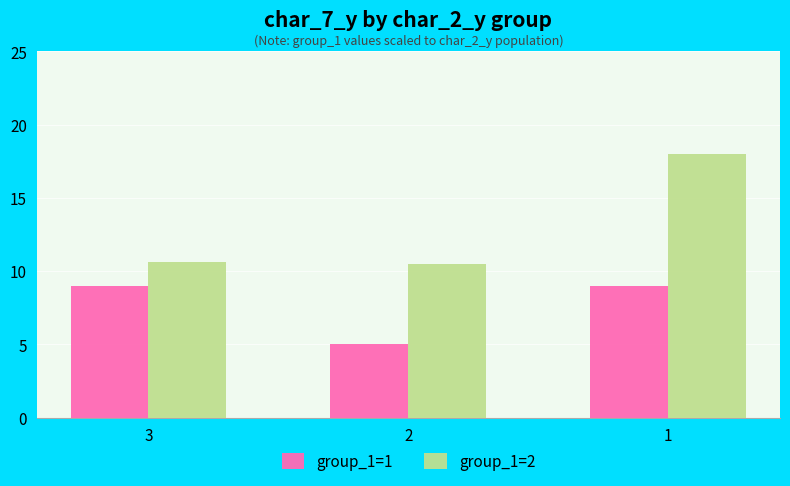

Between 3 and 1, which series saw the biggest shift?

group_1=2